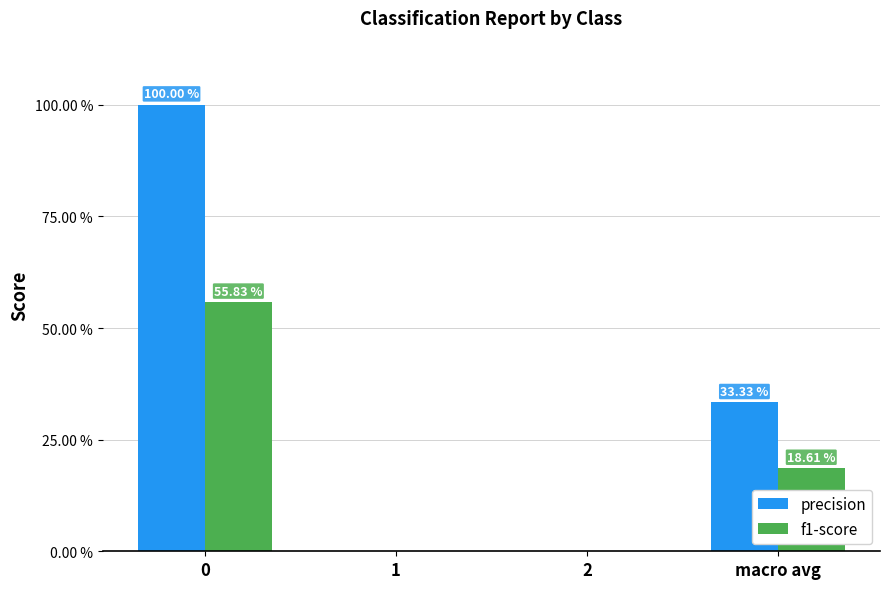

What are all the series names shown in the legend?

precision, f1-score